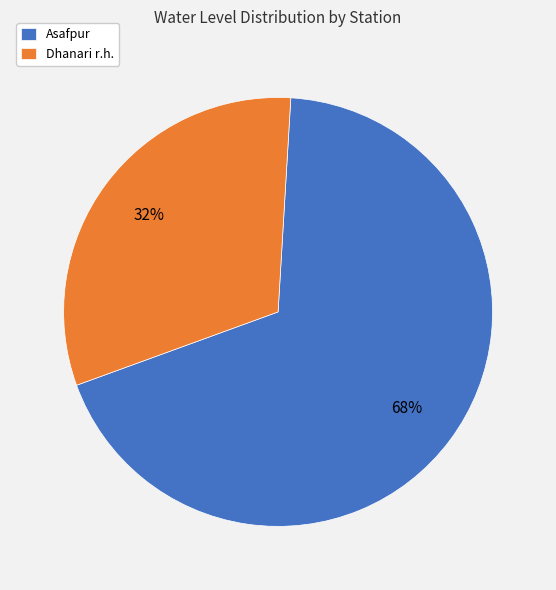

What is the ratio of the value at Dhanari r.h. to the value at Asafpur?

0.5